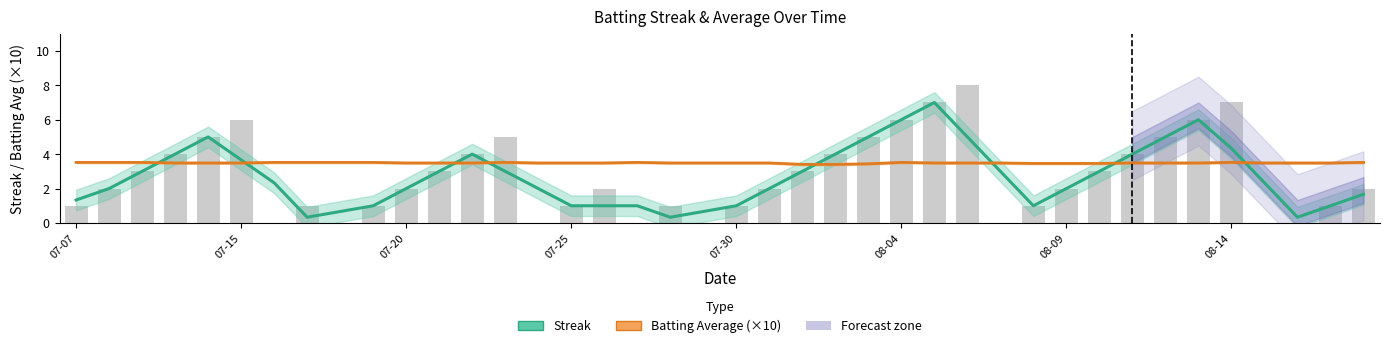

What is the total value across all series at 24?

8.4